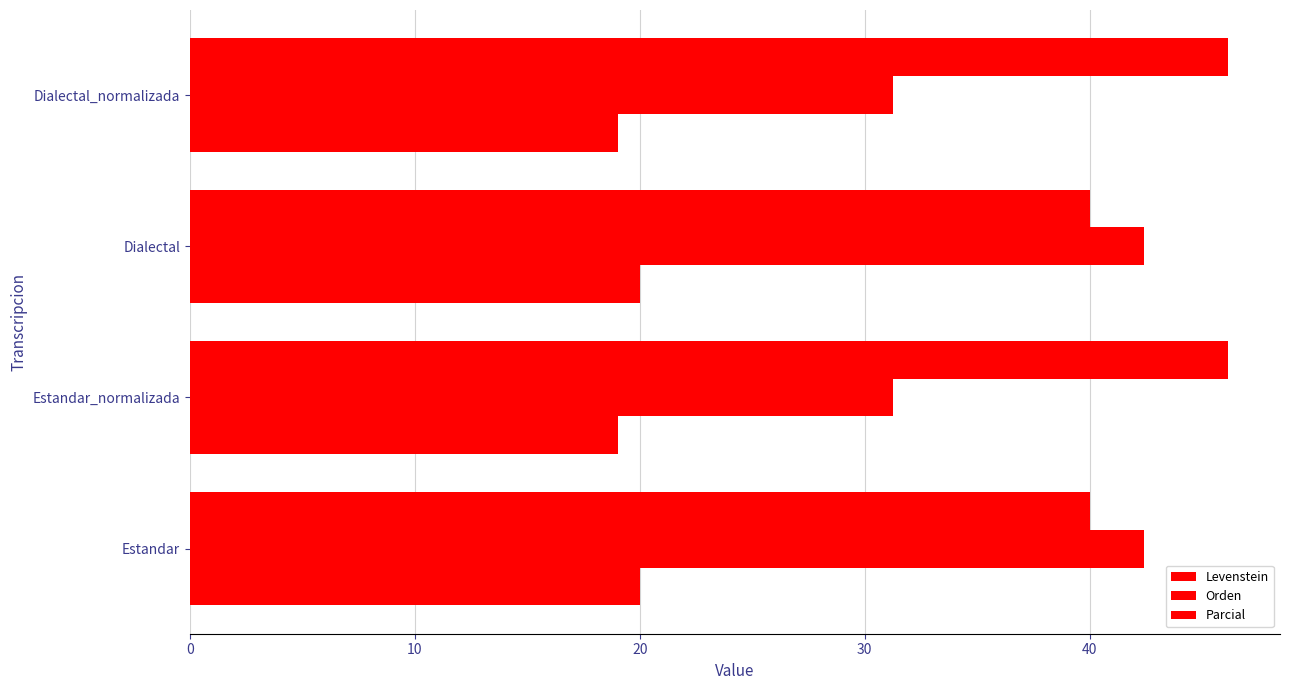

What is the maximum value shown in the chart?

46.2